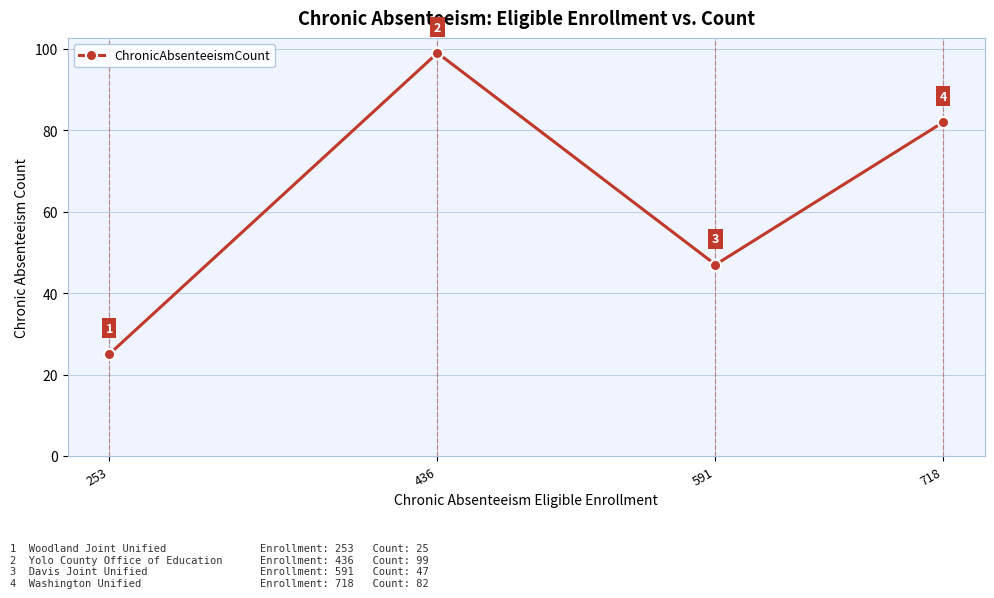

What is the average value?

63